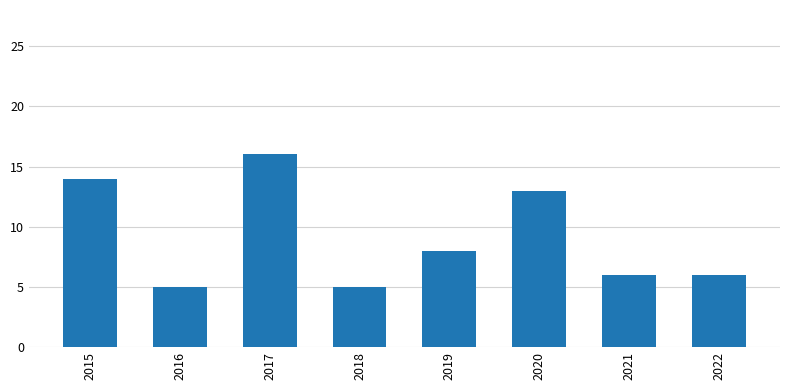

Are the bars grouped side by side (vs. stacked)?

No